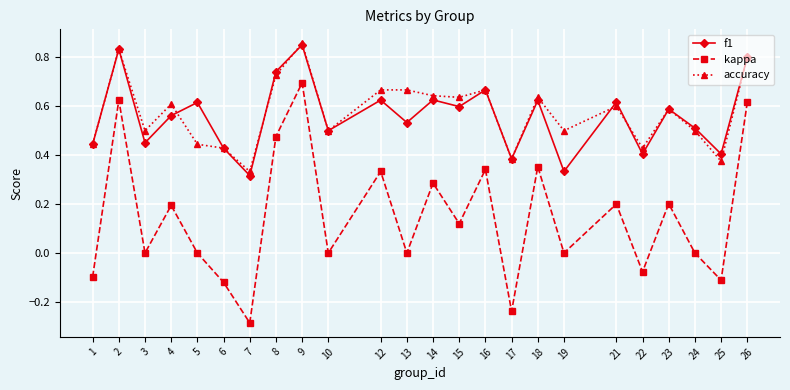

Is the value of kappa at 2 greater than the value of f1 at 6?

Yes